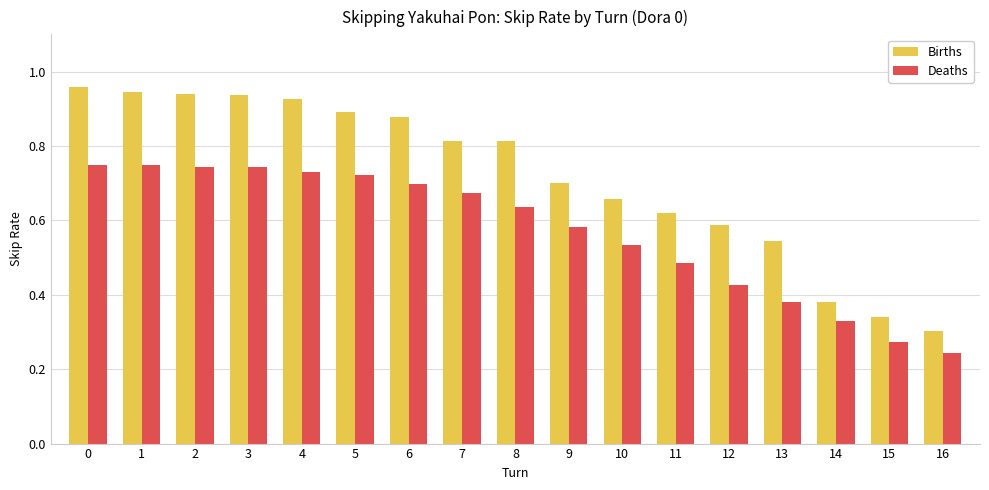

At which label does Deaths reach its minimum?

16